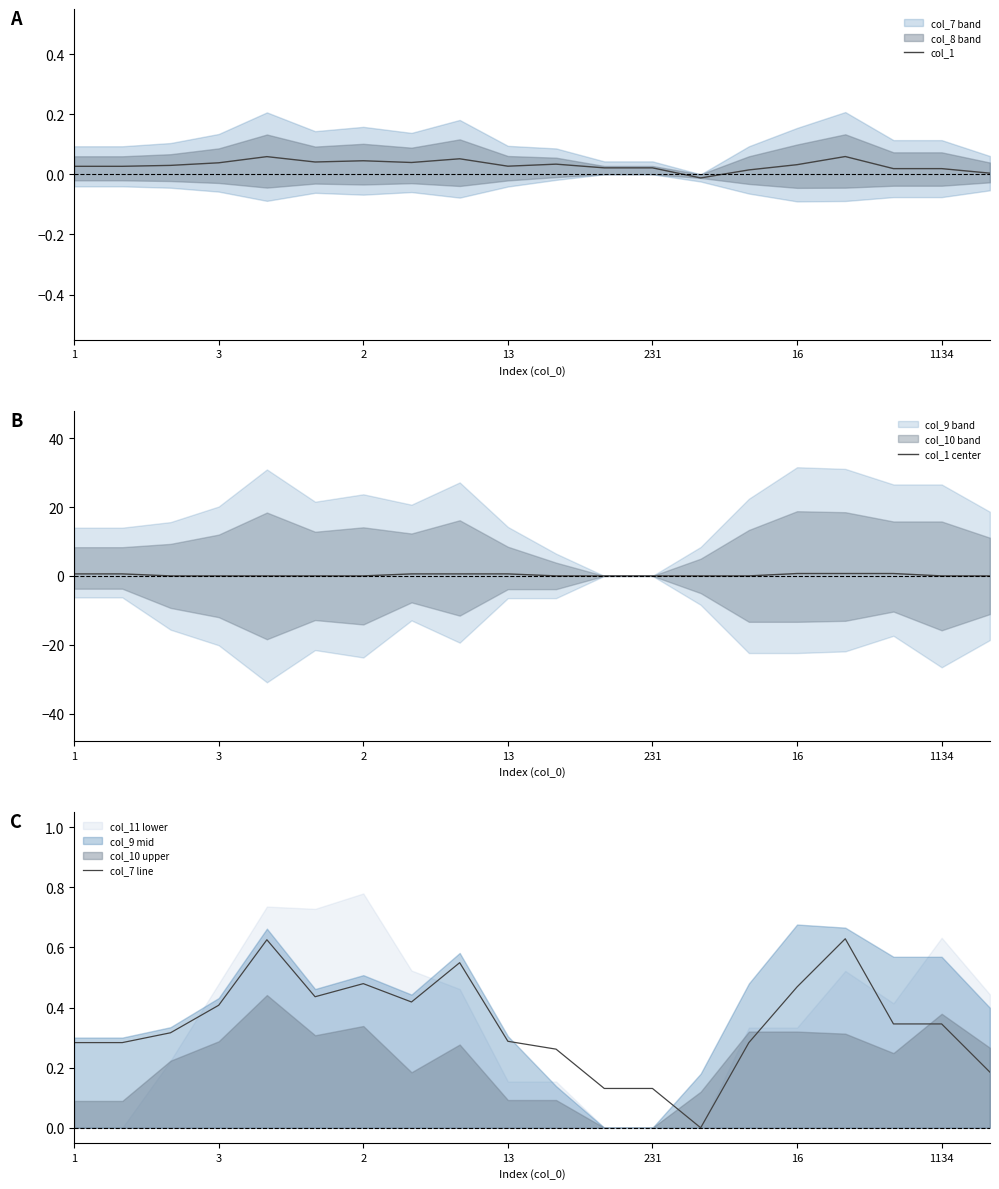

What is the label of the 2nd point from the left?

3